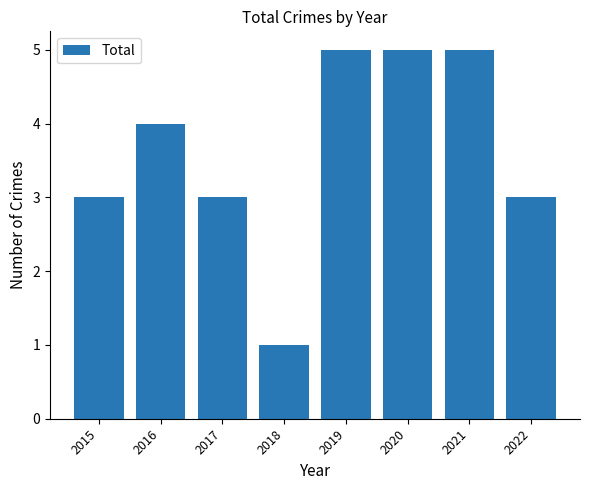

What is the sum of the values at 2020 and 2021?

10